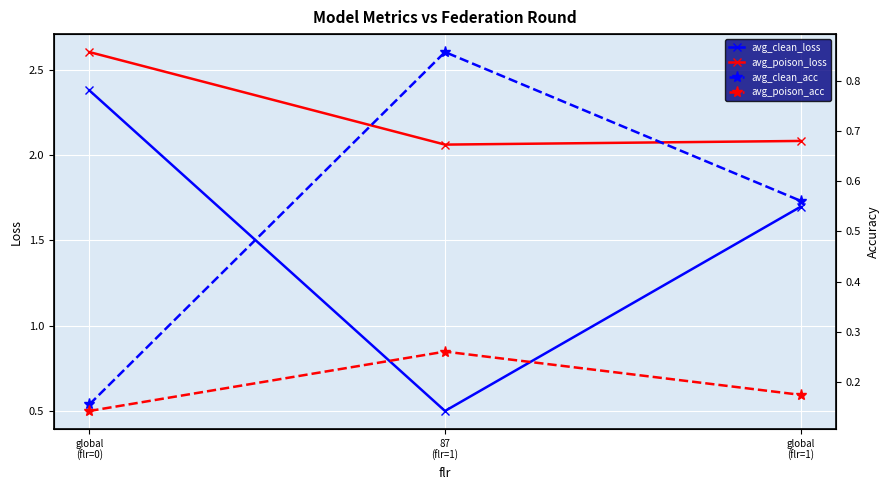

Which series has the largest total across all categories?

avg_poison_loss